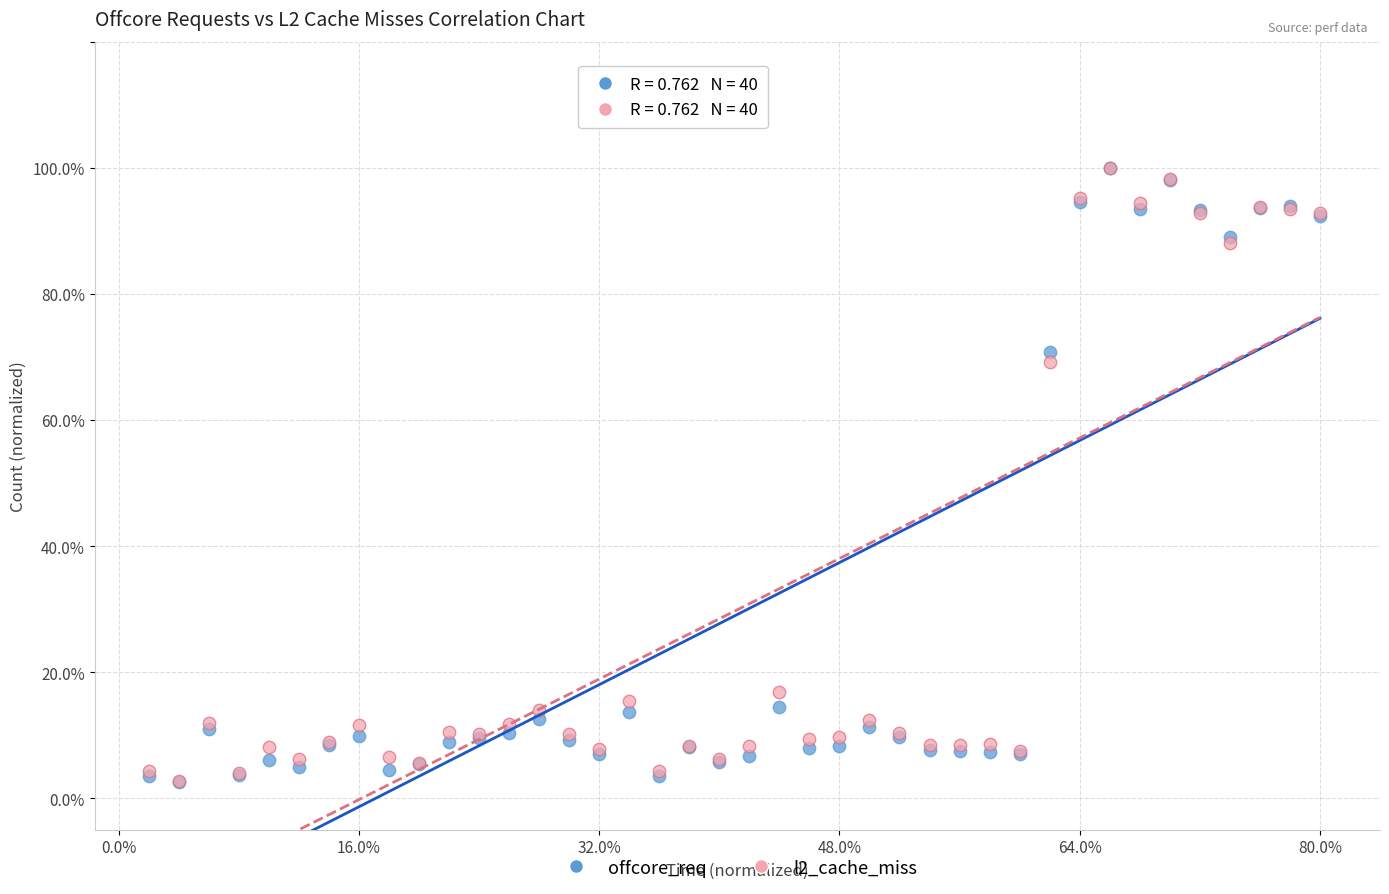

What are all the series names shown in the legend?

offcore_req, l2_cache_miss